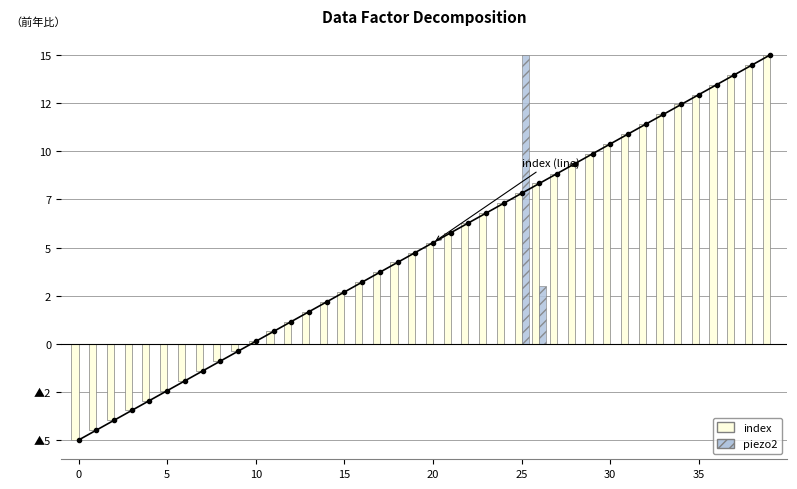

Which series has the widest spread of values?

index (line)